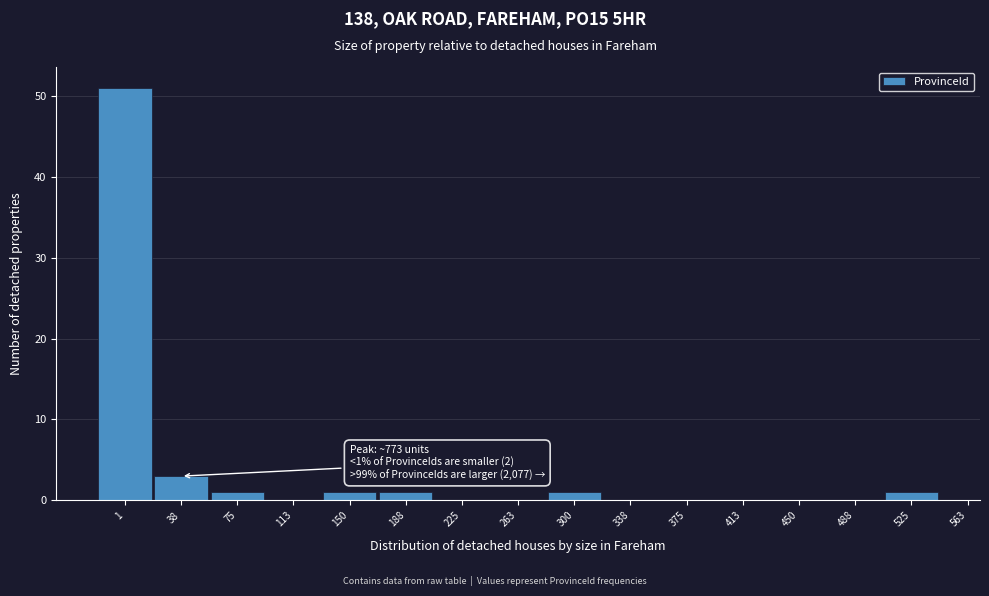

Reading left to right, what are all the values shown in this chart?

1=51	38=3	75=1	113=0	150=1	188=1	225=0	263=0	300=1	338=0	375=0	413=0	450=0	488=0	525=1